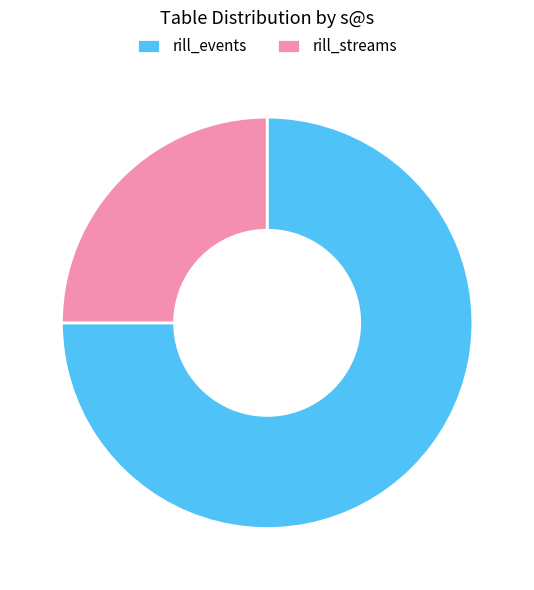

Does any single category account for the majority?

Yes